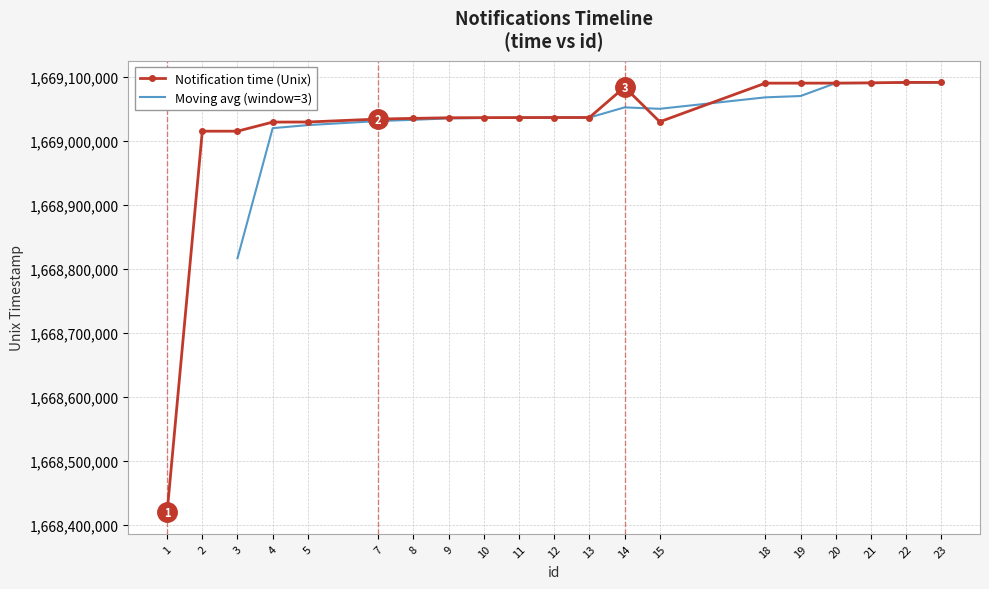

How many points are lower than both their immediate neighbors (excluding endpoints)?

1